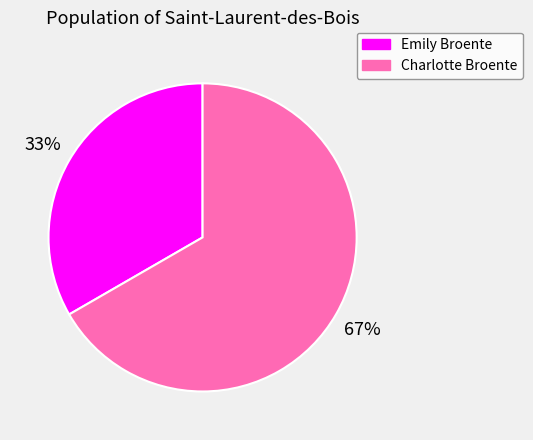

Rank the categories by value from lowest to highest.

Emily Broente, Charlotte Broente